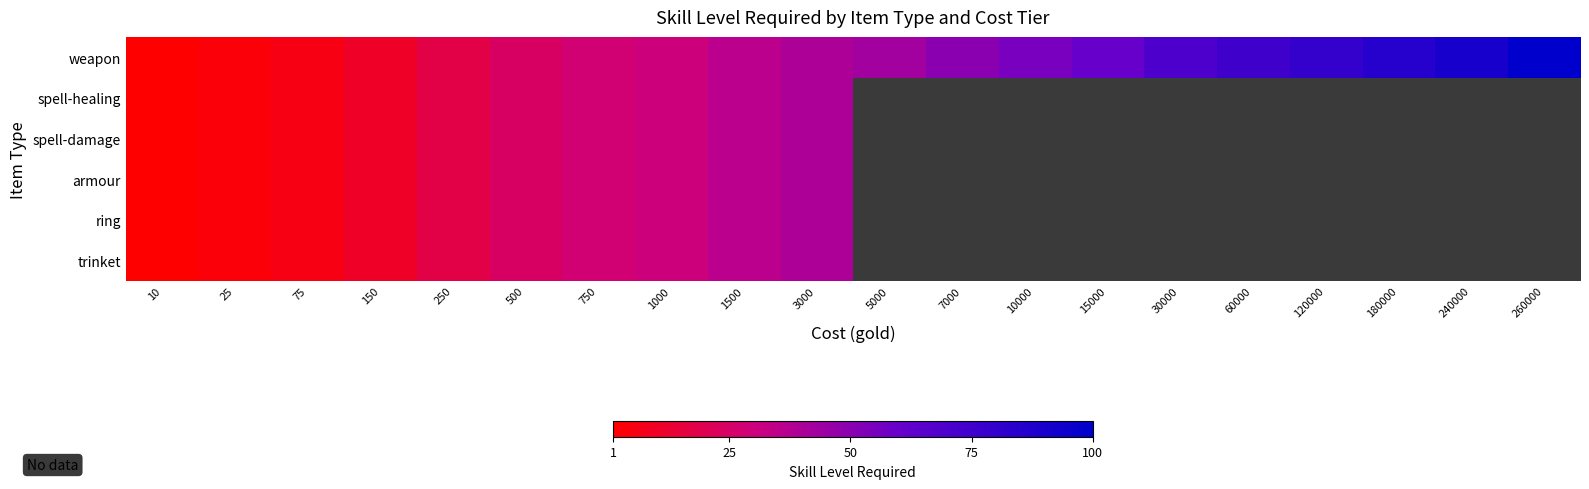

What is the greatest value displayed?

100.0